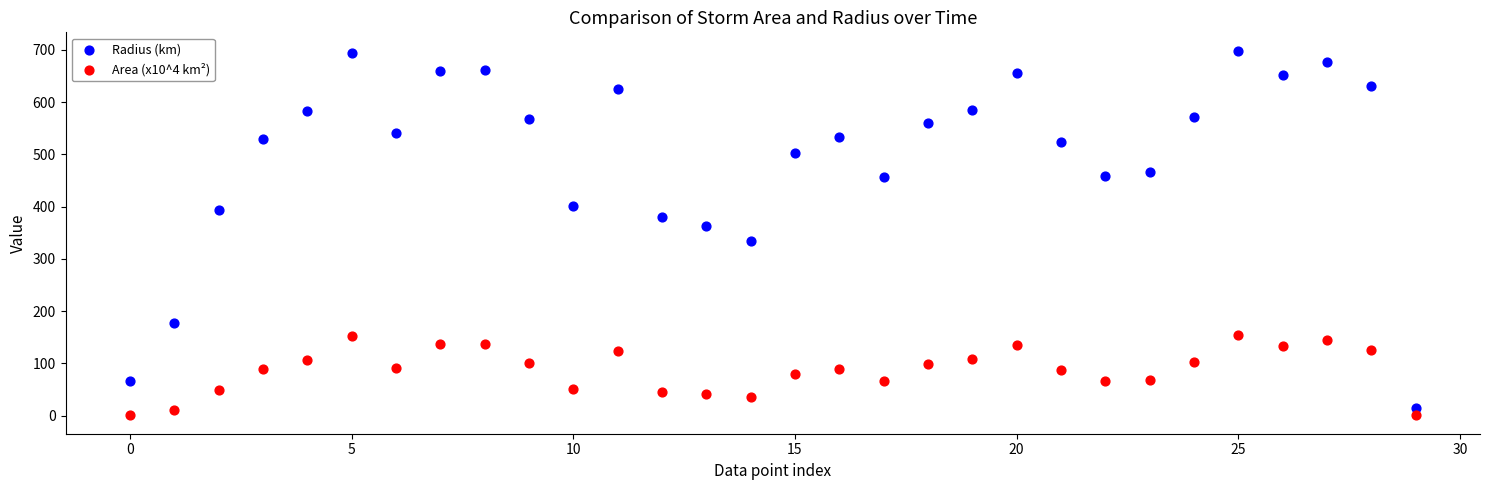

Which series has the largest Y range (max minus min)?

Radius (km)